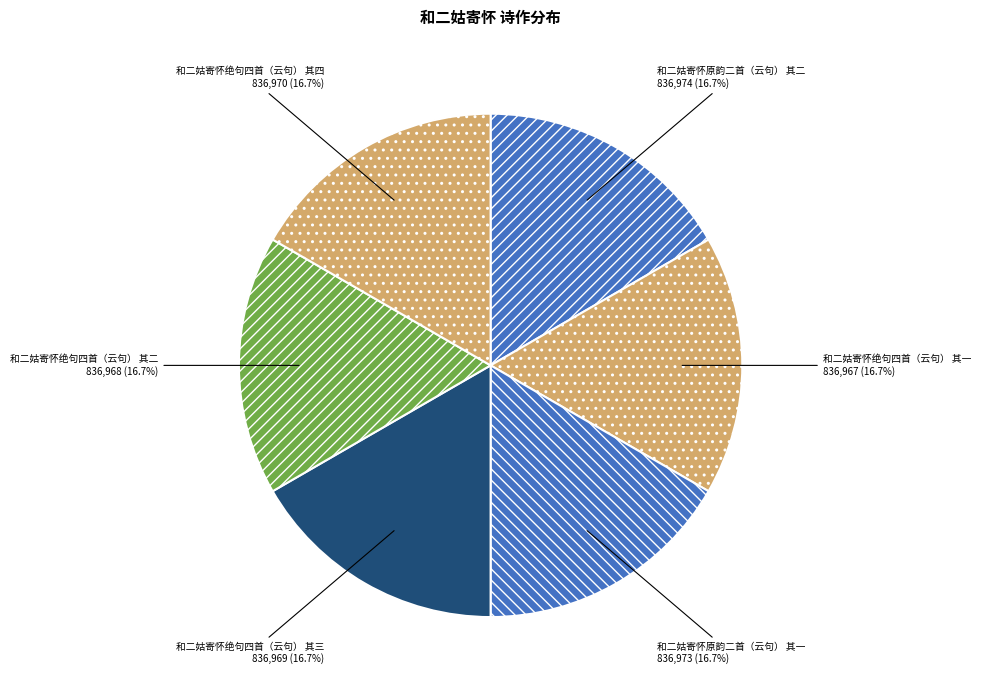

Count the number of slices in the pie.

6